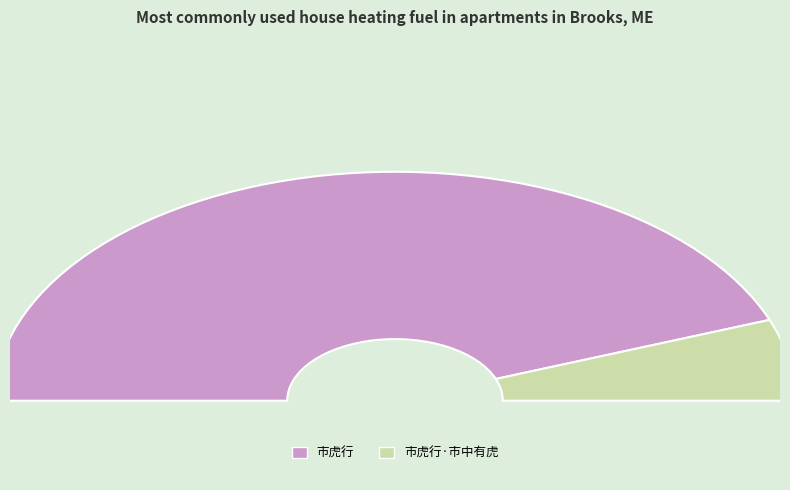

To the nearest percent, what portion does 市虎行 represent?

89%